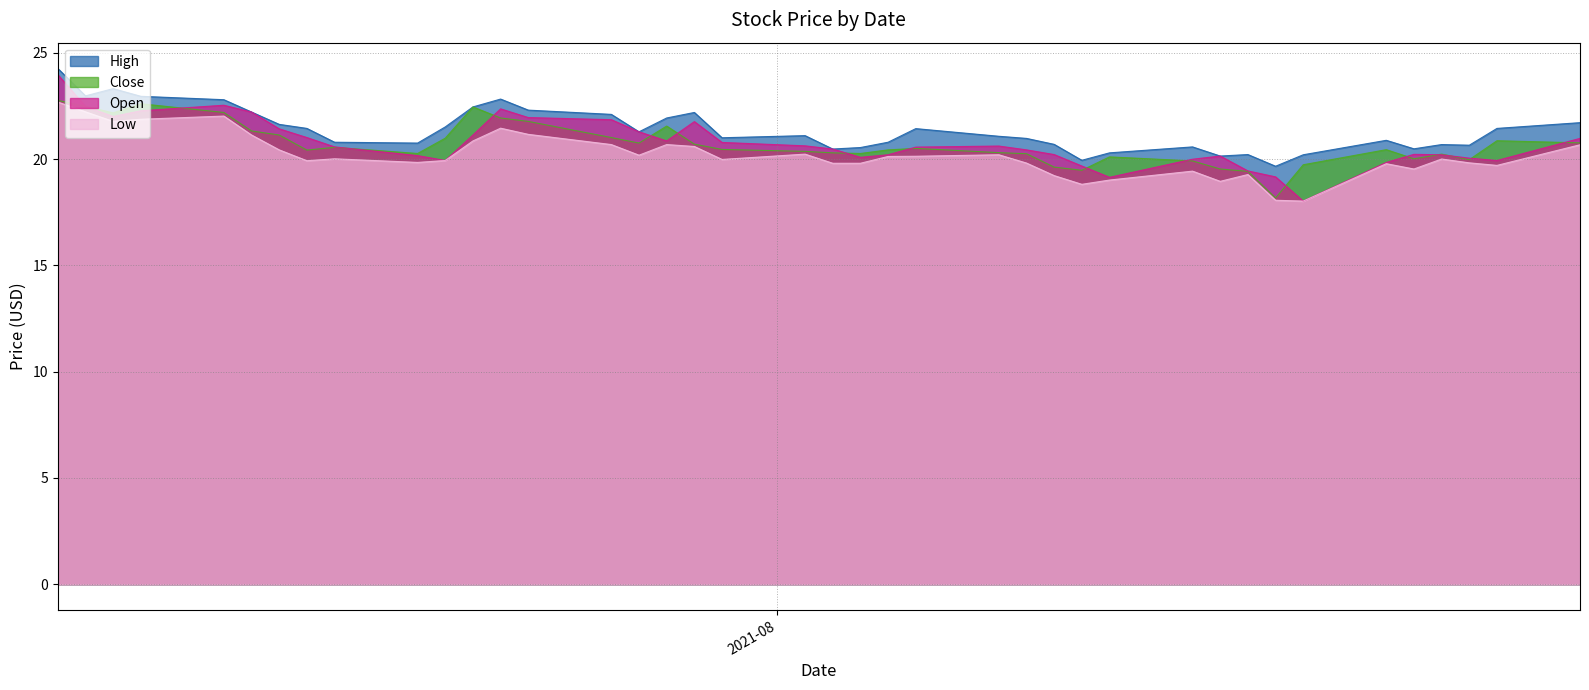

In Close, how many points are lower than both neighbors (excluding endpoints)?

9